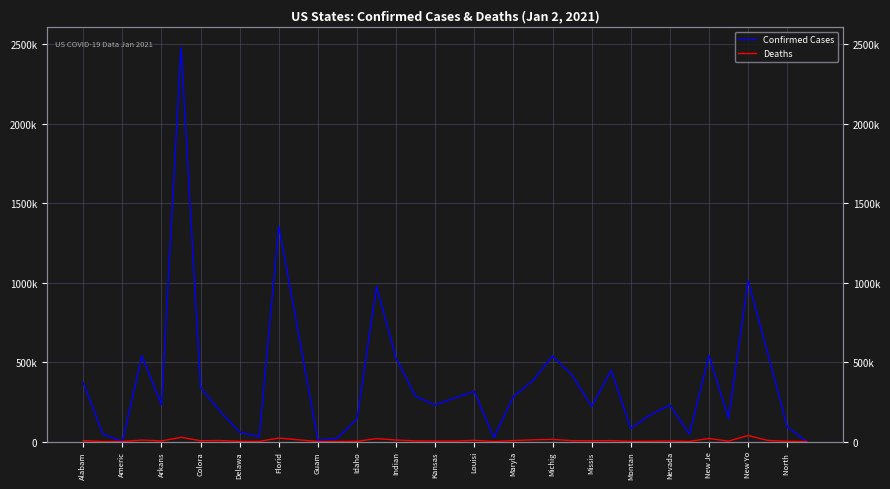

Where does the Deaths series first go above 4840?

Alabam